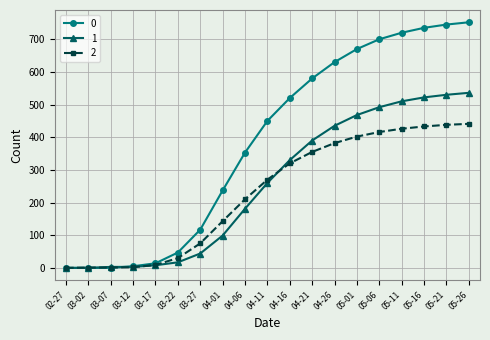

At which label is 2 closest to 220?

04-06